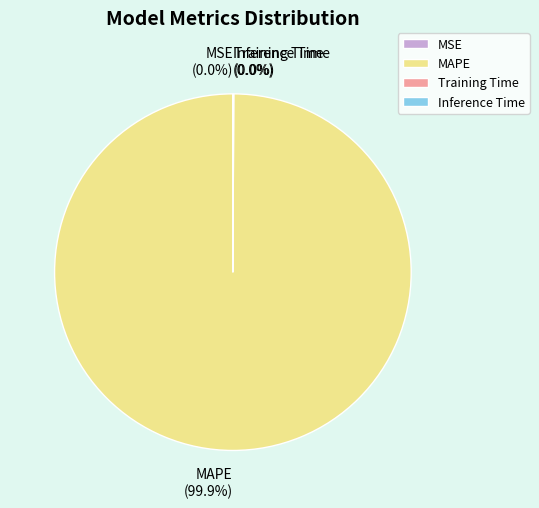

What is the largest slice in the pie chart?

MAPE